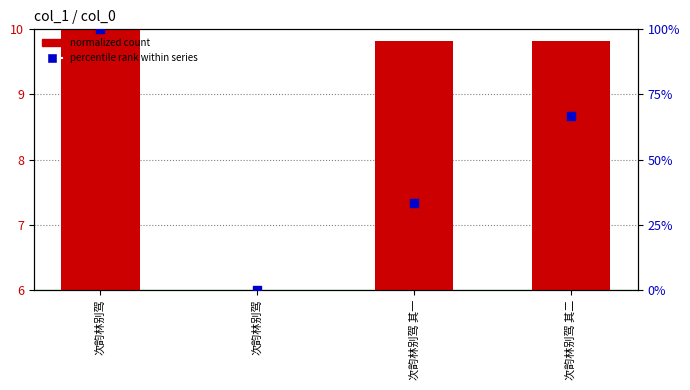

Is the value of percentile rank within series at 次韵林别驾 greater than the value of col_0 (normalized count) at 次韵林别驾?

Yes